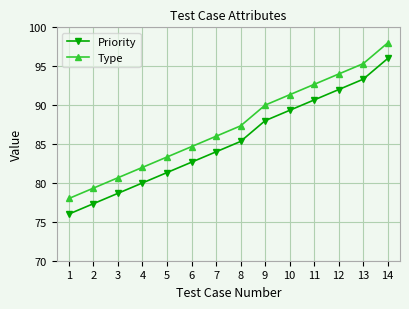

What is the approximate value of Type at 10?

91.3